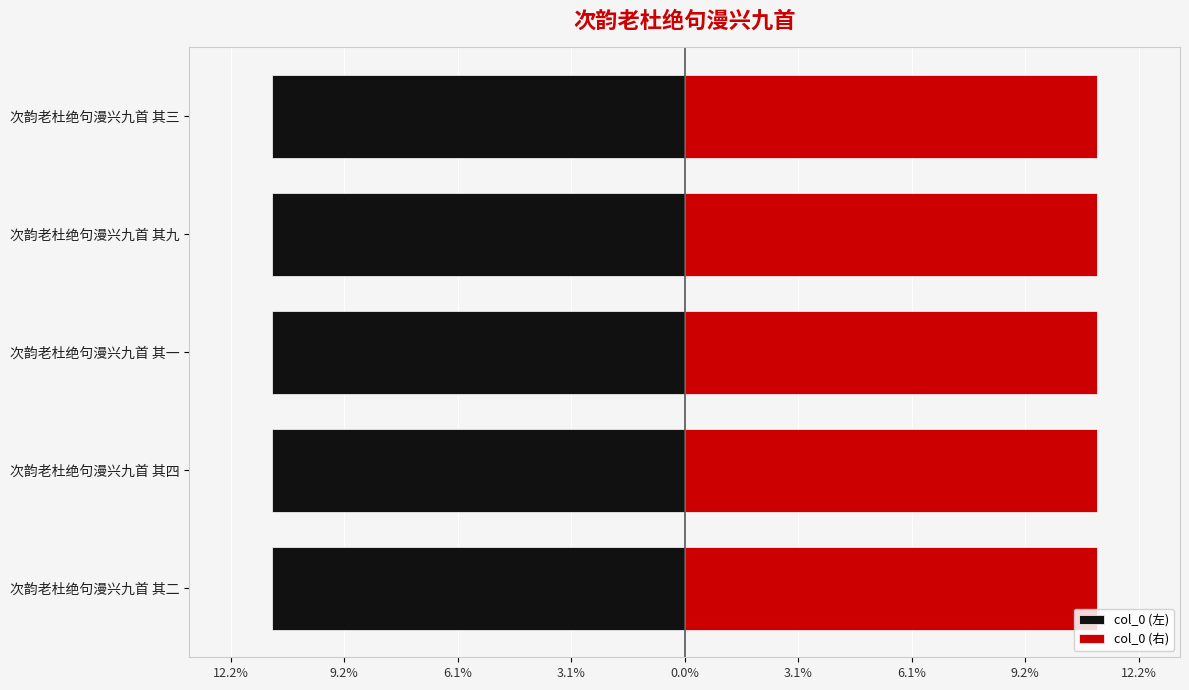

Is the value of col_0 (左) at 次韵老杜绝句漫兴九首 其九 greater than the value of col_0 (右) at 次韵老杜绝句漫兴九首 其四?

No